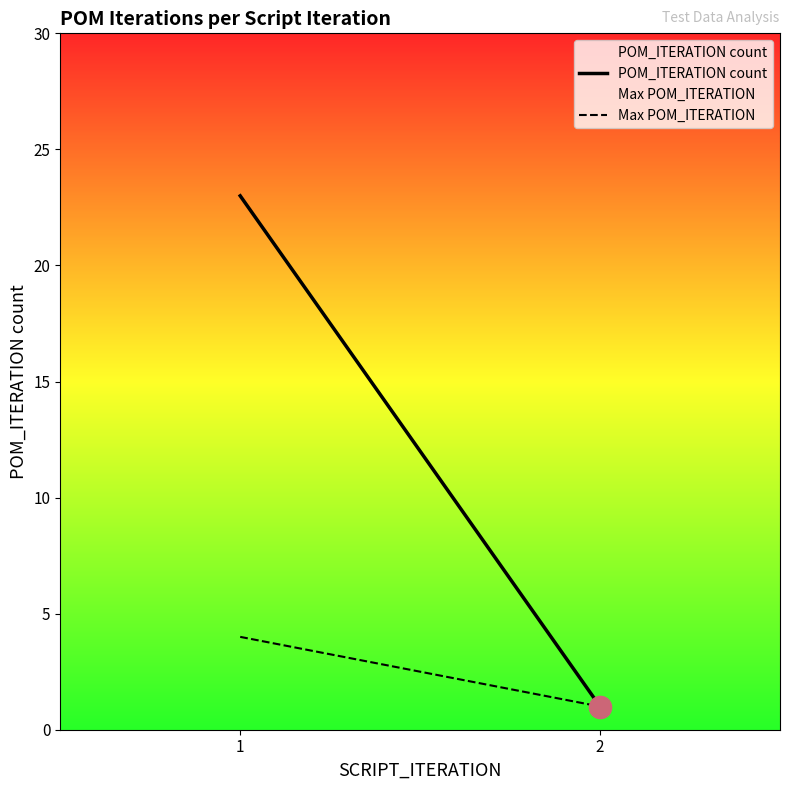

What is the sum of the Max POM_ITERATION values at 1 and 2?

5